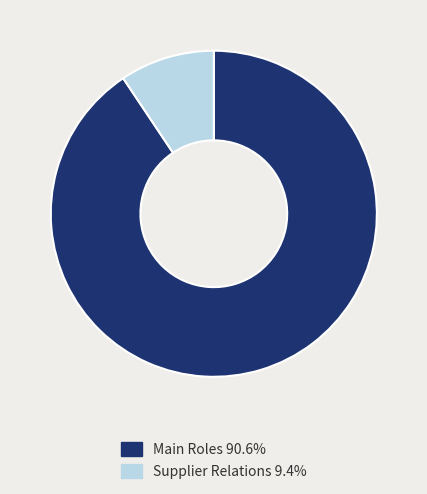

Count the number of slices in the pie.

2